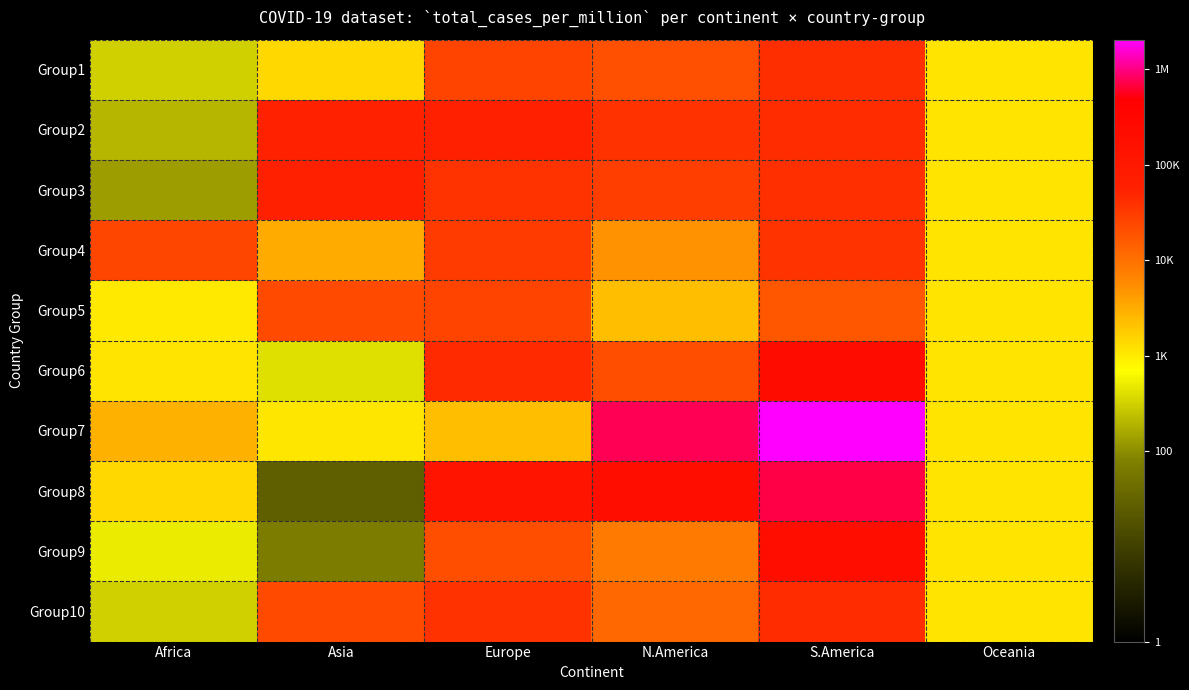

Which category has the highest value across all series?

S.America